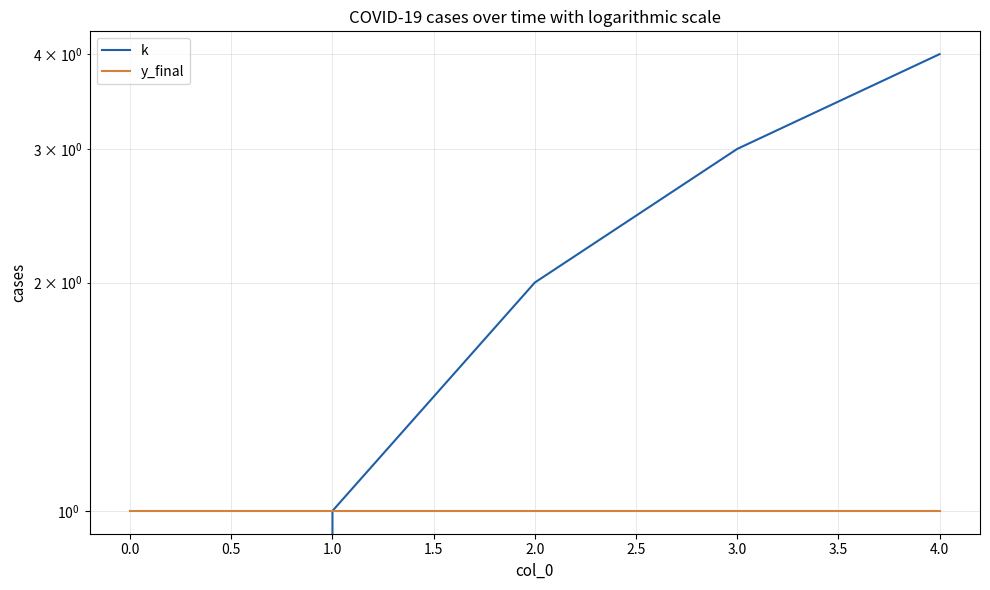

True or false: k and y_final intersect in this chart.

False